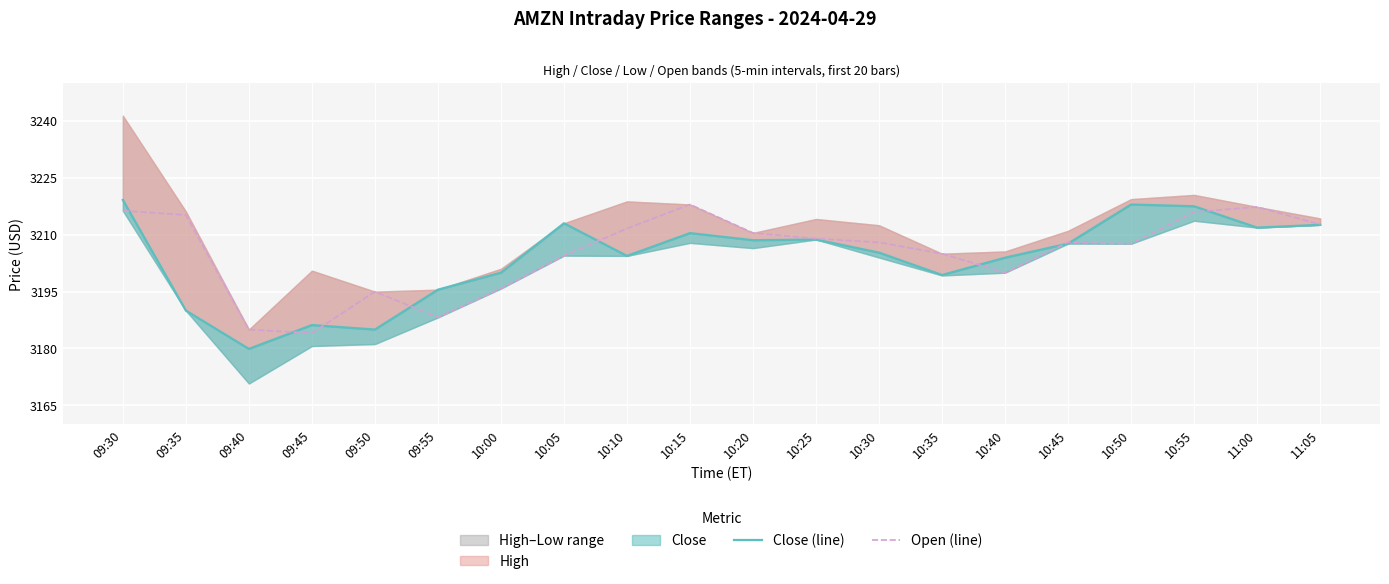

At which label does Close (line) first exceed 3207?

09:30